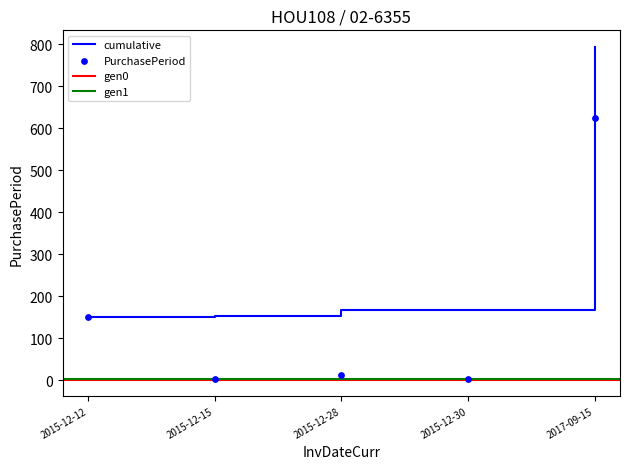

What is the change in value from 2015-12-30 to 2017-09-15?

+623